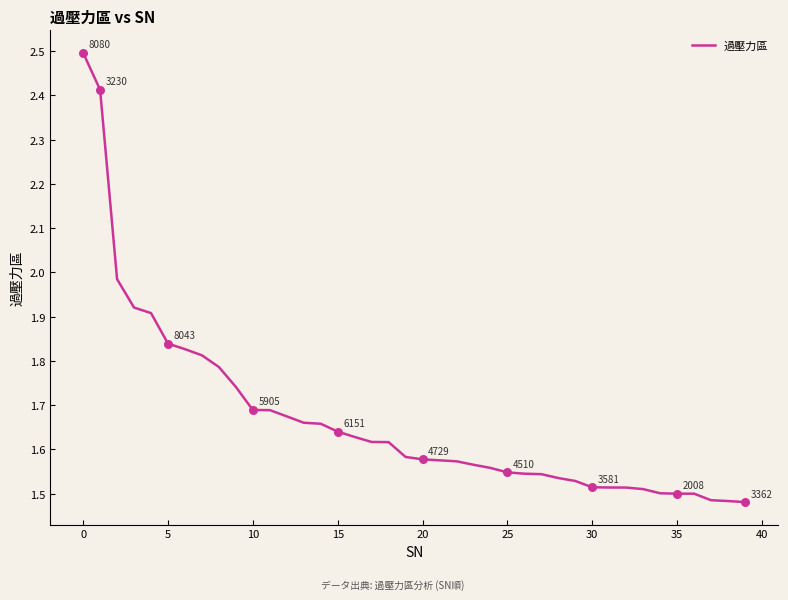

What is the maximum value shown in the chart?

2.5